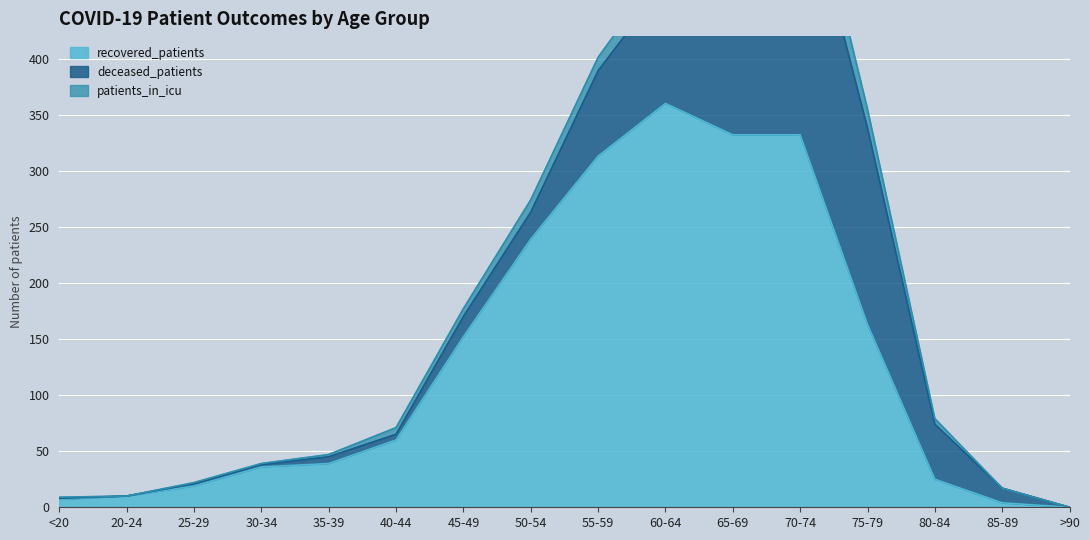

In deceased_patients, how many points are higher than both neighbors (excluding endpoints)?

2